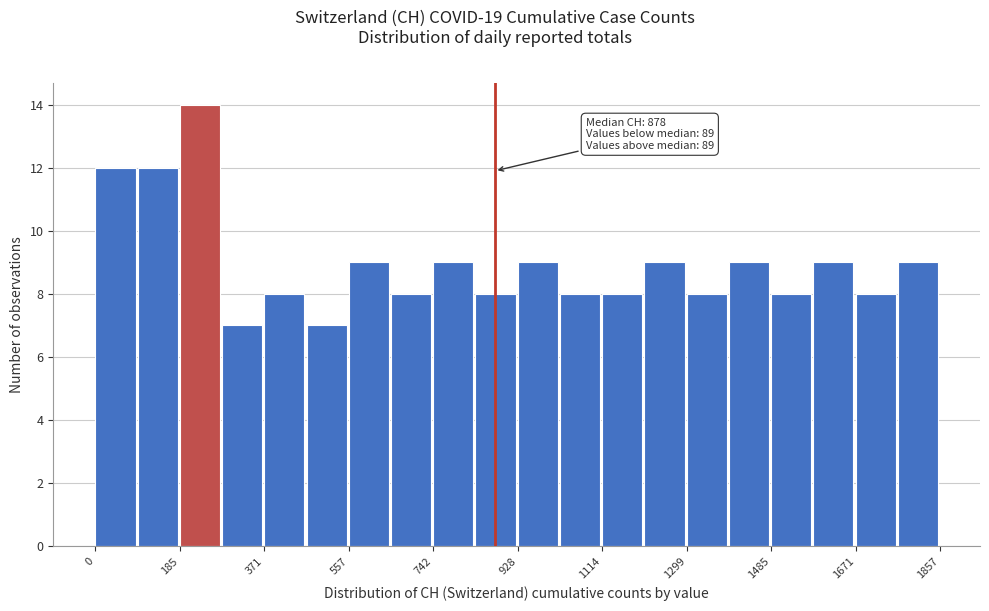

Over which range of the x-axis is the bar tallest?

180 to 280